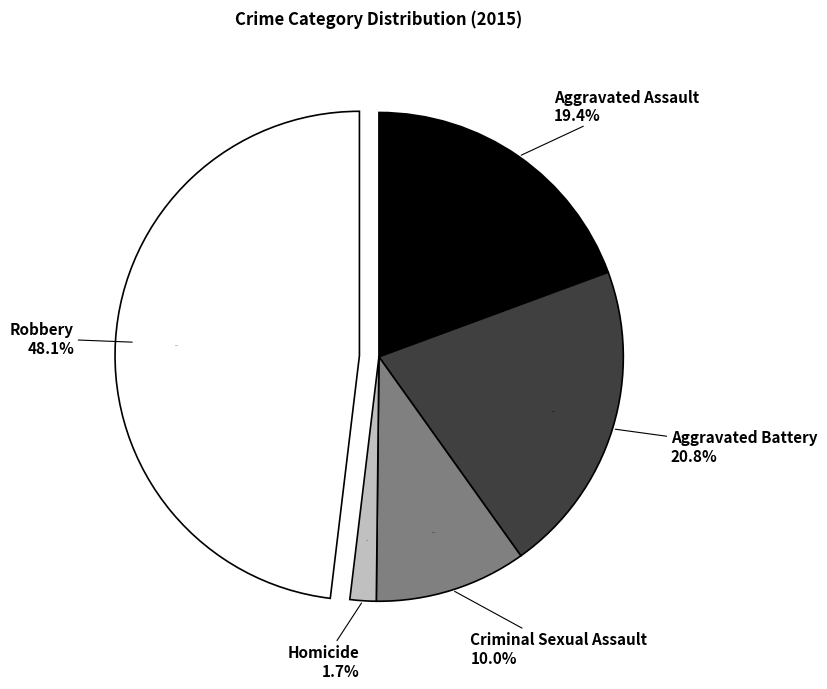

Does Homicide account for over 50% of the chart?

No